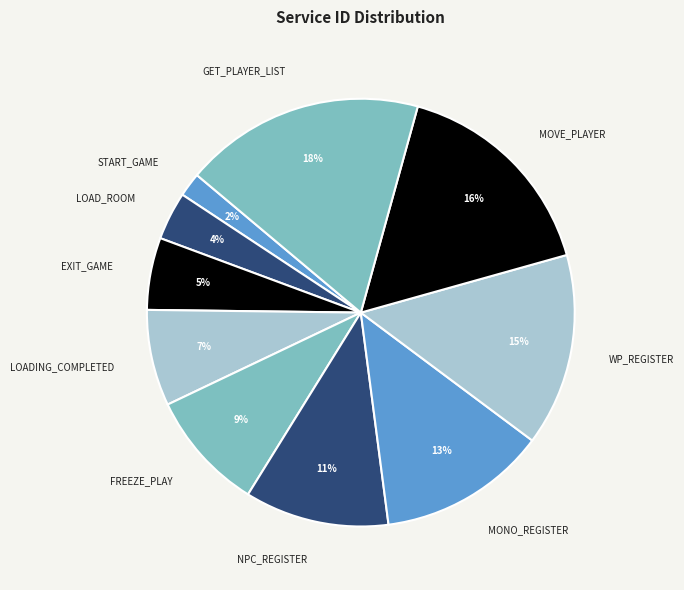

What percentage is the WP_REGISTER slice, to the nearest percent?

15%